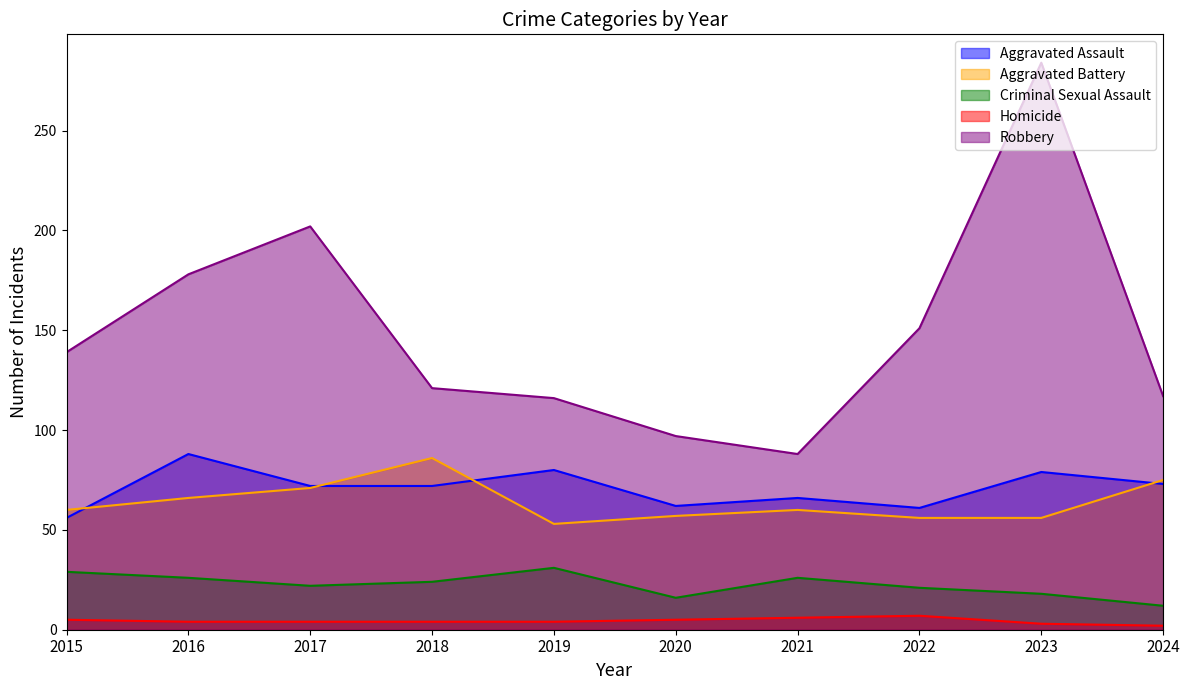

True or false: Criminal Sexual Assault and Aggravated Assault cross at least once.

False